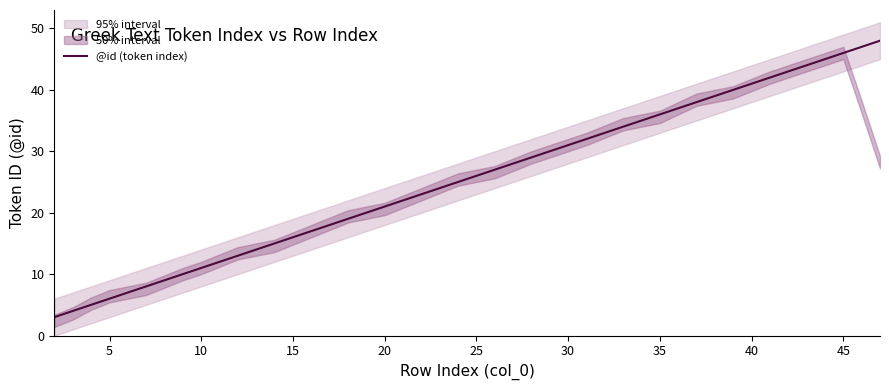

What is the lowest value of the @id (token index) series?

3